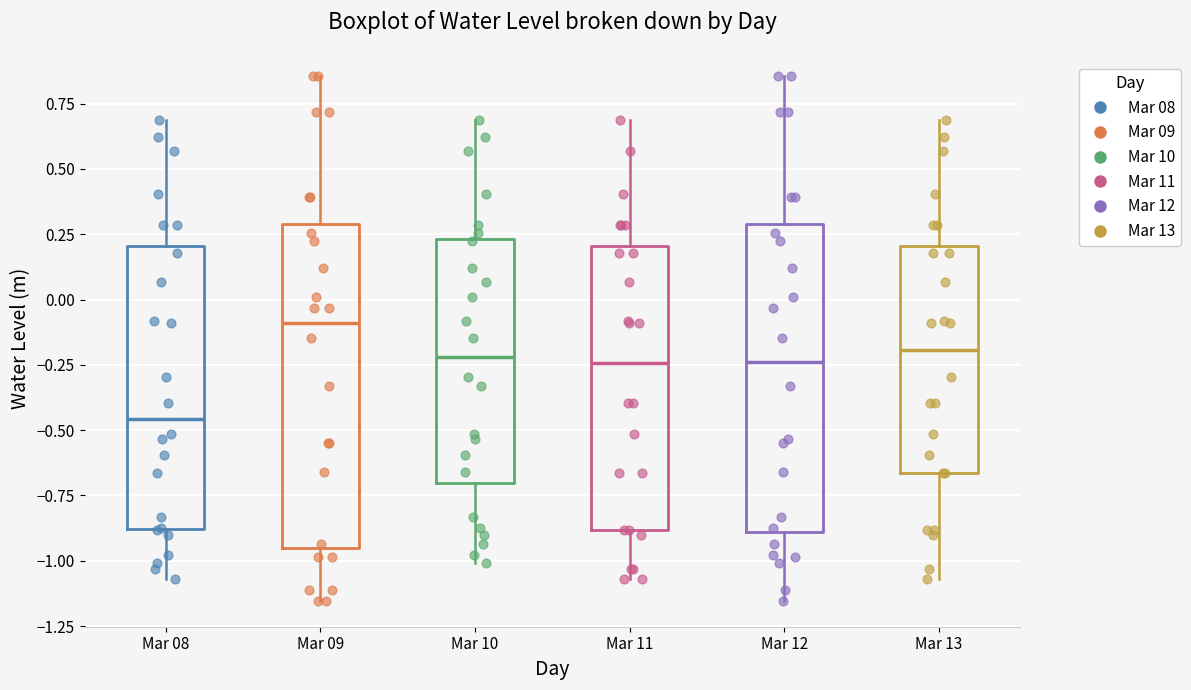

Comparing the boxes themselves (not the whiskers), which one is the tallest?

Mar 09